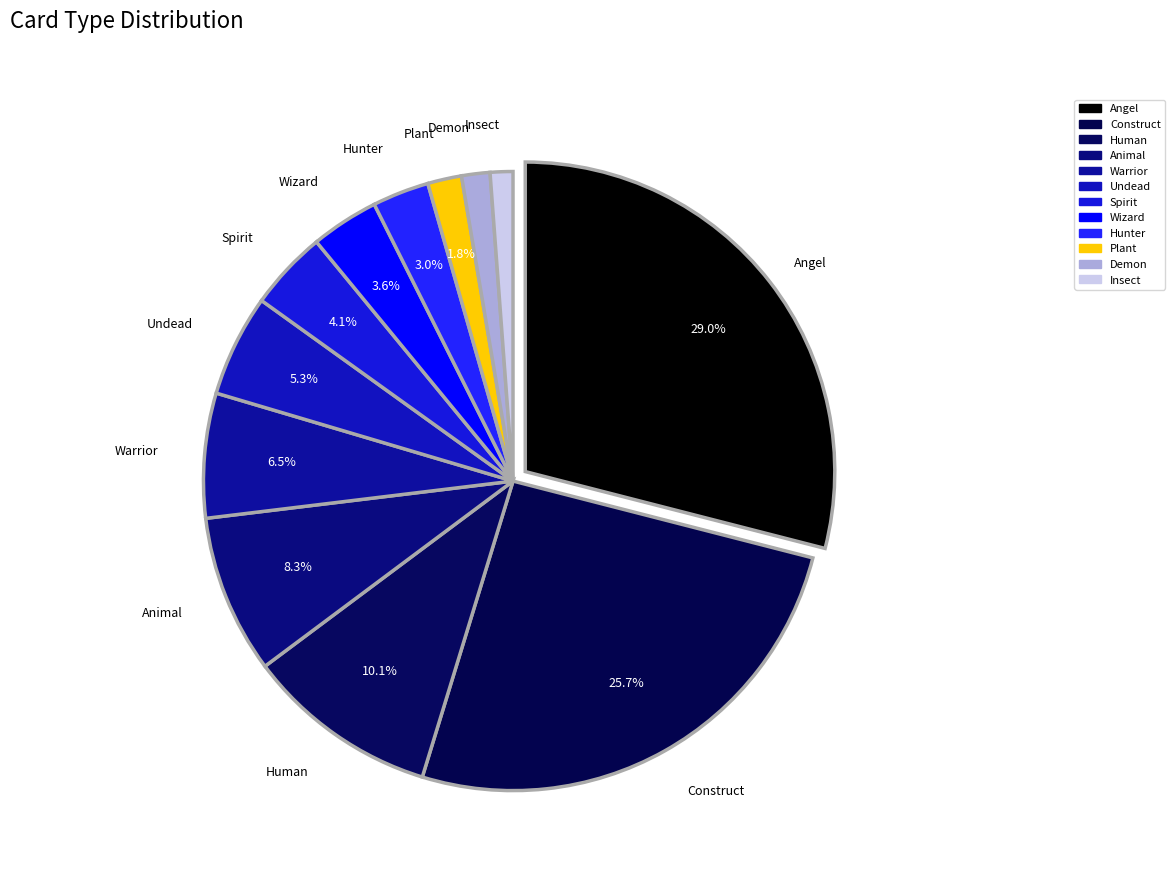

Rank the categories by value from lowest to highest.

Insect, Demon, Plant, Hunter, Wizard, Spirit, Undead, Warrior, Animal, Human, Construct, Angel